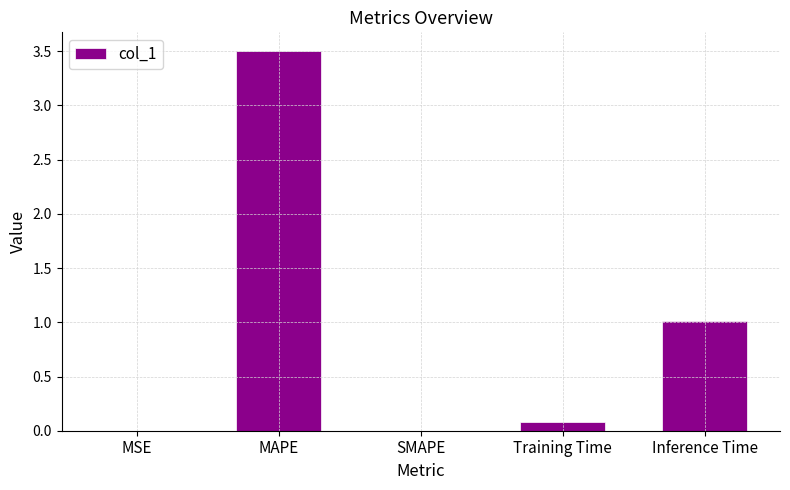

Are the bars horizontal?

No